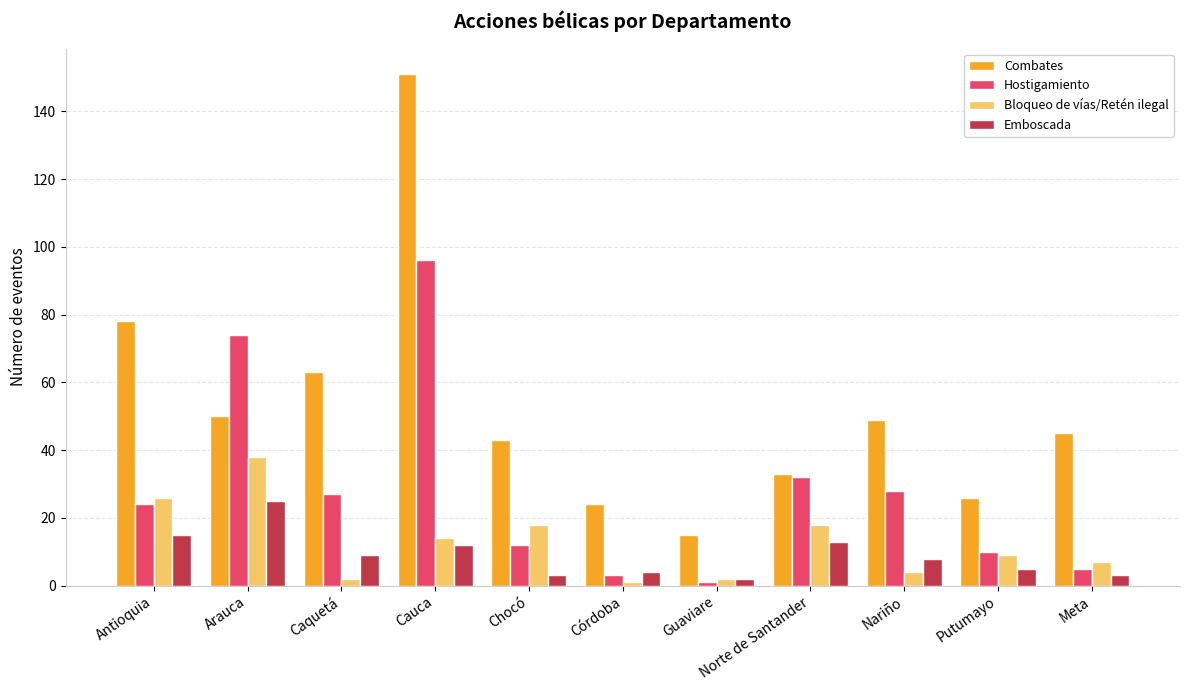

Reading left to right, transcribe all the data shown in this chart.

Combates: 78	50	63	151	43	24	15	33	49	26	45
Hostigamiento: 24	74	27	96	12	3	1	32	28	10	5
Bloqueo de vías/Retén ilegal: 26	38	2	14	18	1	2	18	4	9	7
Emboscada: 15	25	9	12	3	4	2	13	8	5	3